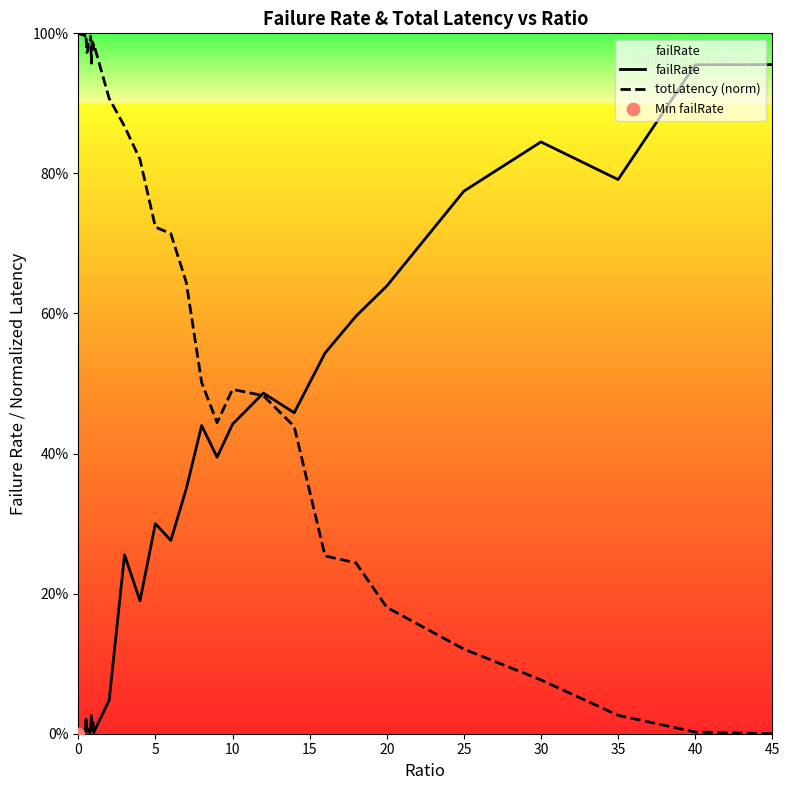

Which series has the largest total across all categories?

totLatency (norm)